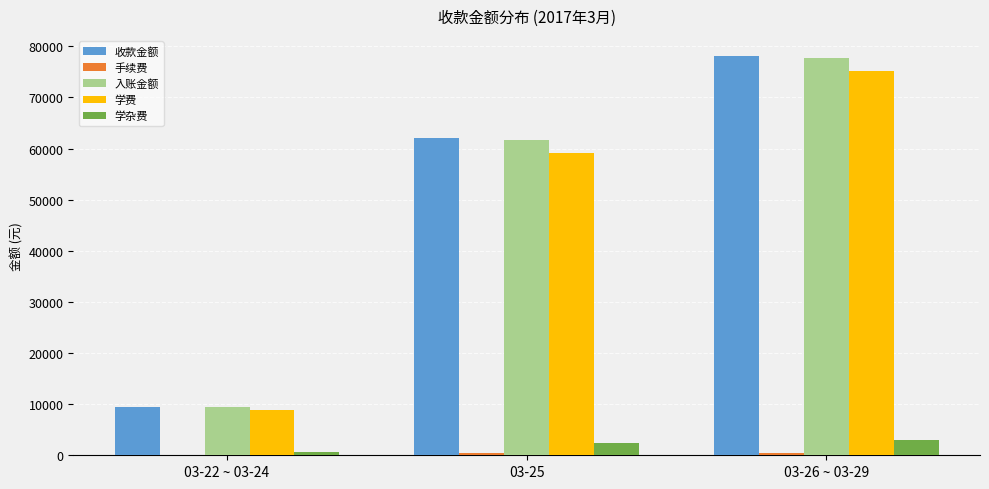

At which label does 入账金额 reach its peak?

03-26 ~ 03-29